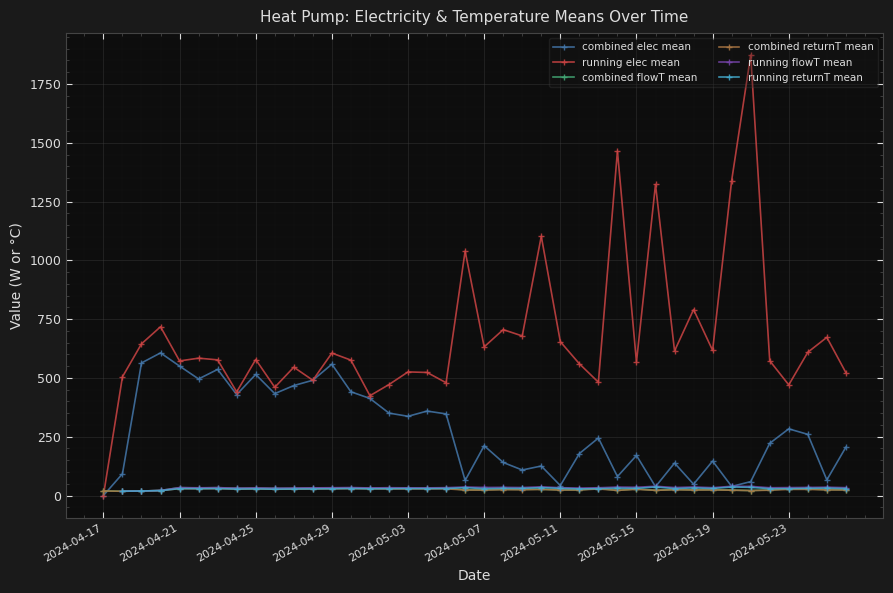

The running elec mean series shows 948.1 at 2024-04-29. True or false?

False